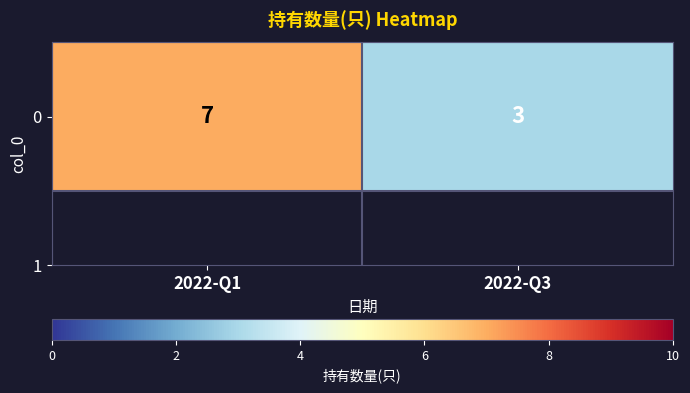

Count the values in the range 3 to 7.

2